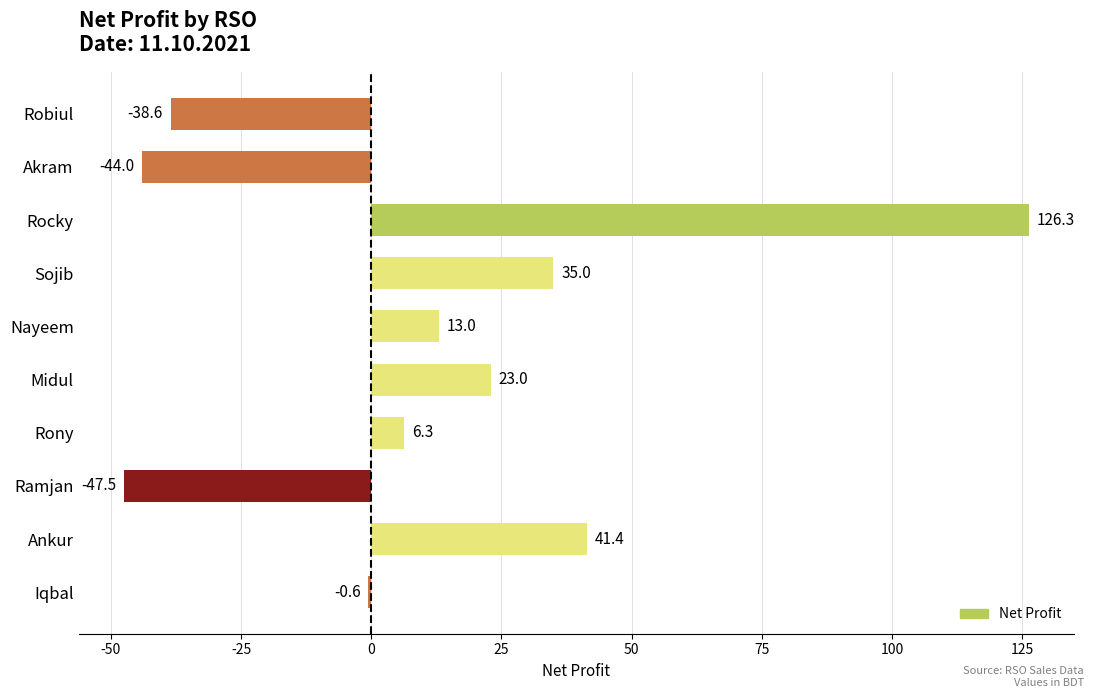

What is the average value?

11.4